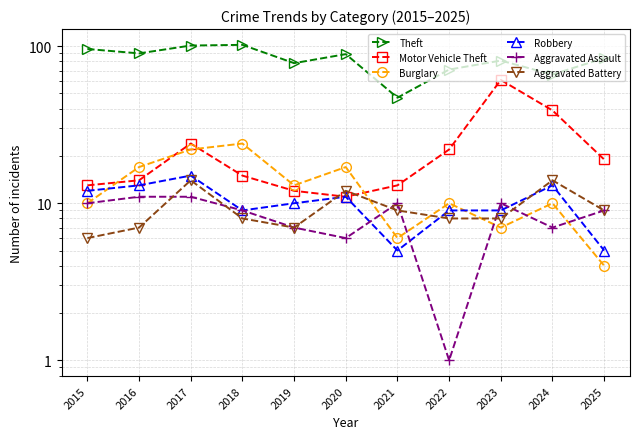

Is the value of Theft at 2024 greater than the value of Robbery at 2023?

Yes